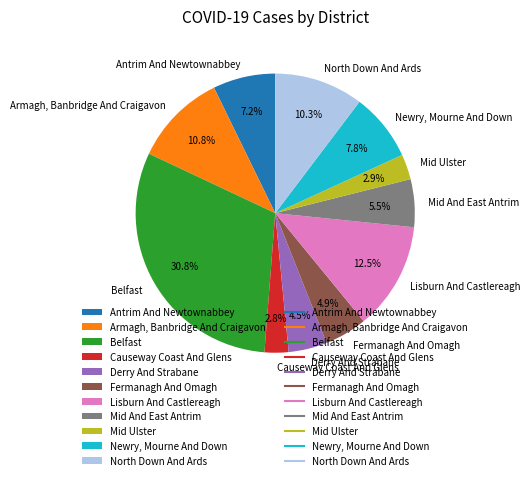

Is there a majority slice in this chart?

No